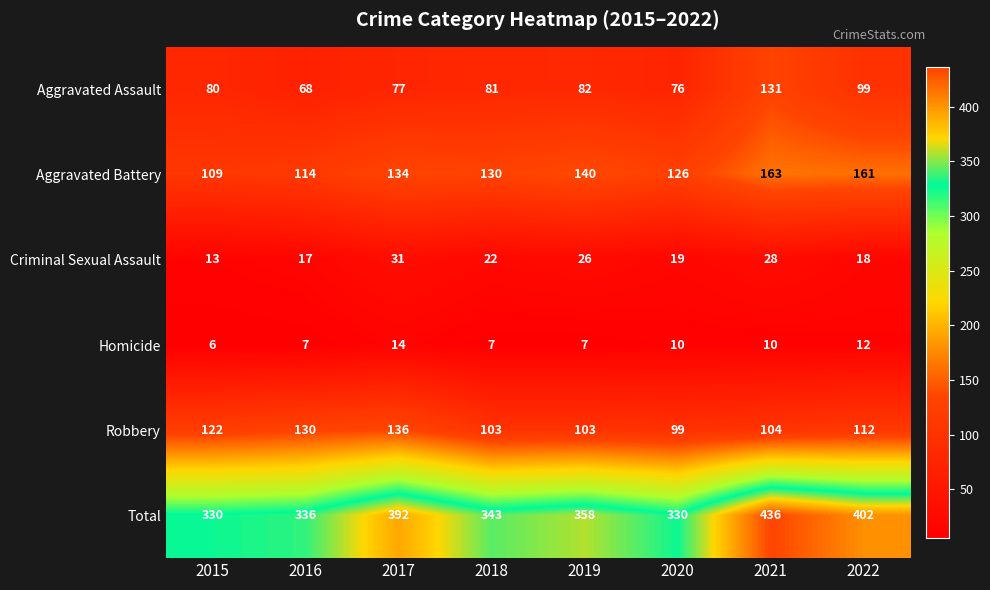

Which label corresponds to the smallest value in the chart?

2015